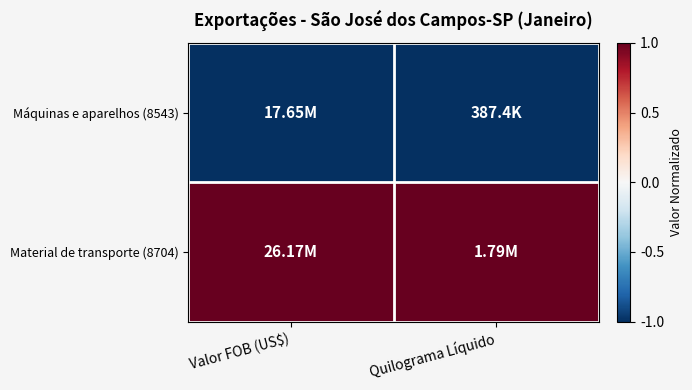

Reading right to left, transcribe all the data shown in this chart.

Máquinas e aparelhos (8543): Quilograma Líquido=-1	Valor FOB (US$)=-1
Material de transporte (8704): Quilograma Líquido=1	Valor FOB (US$)=1